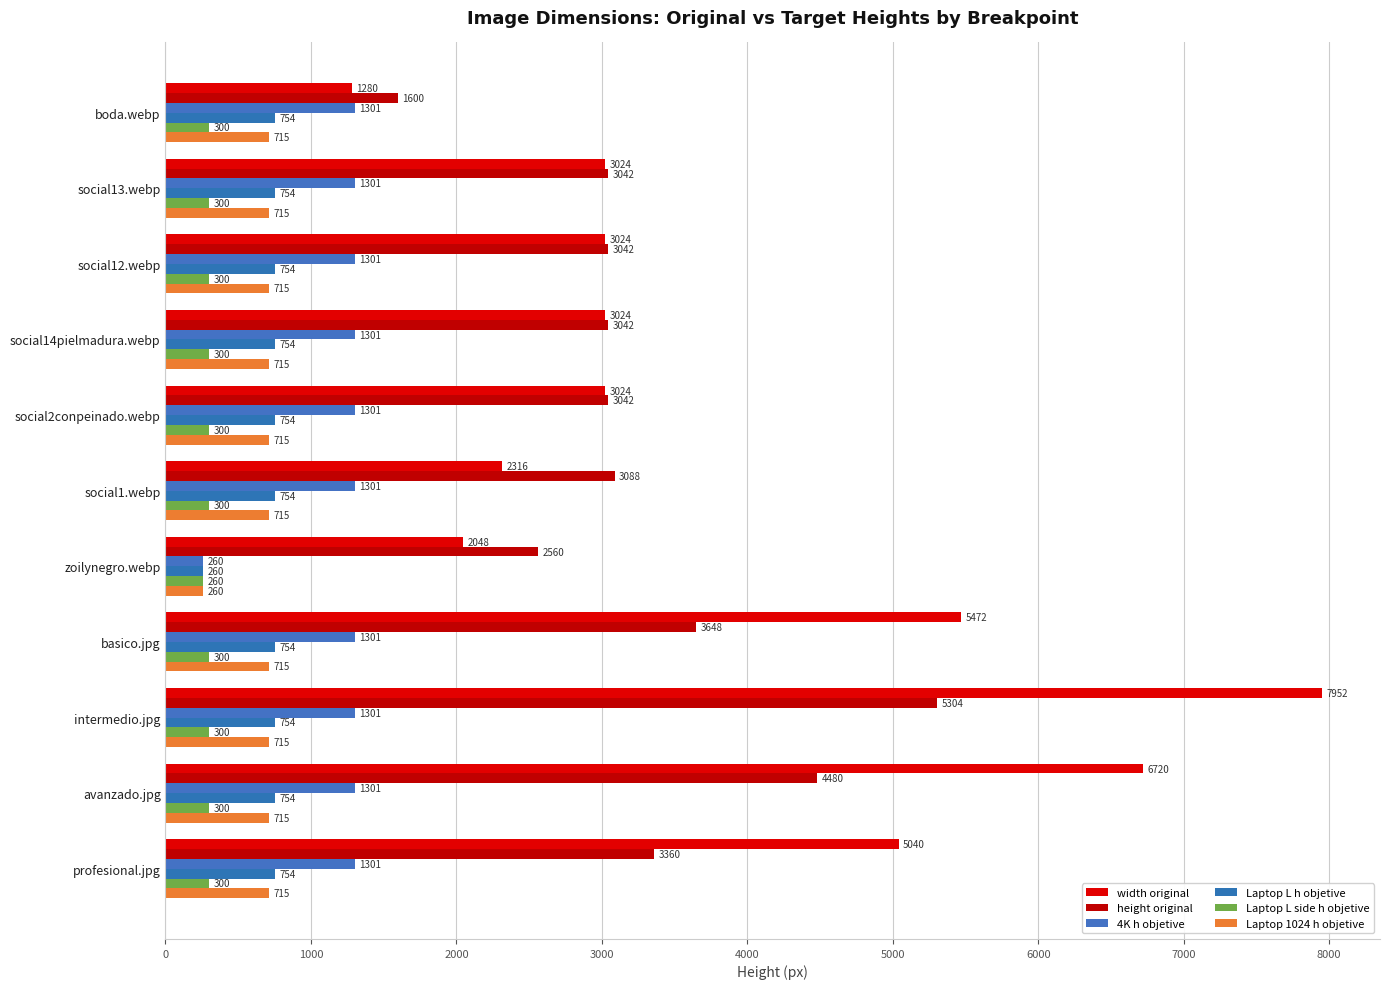

Which label corresponds to the largest value in the chart?

intermedio.jpg